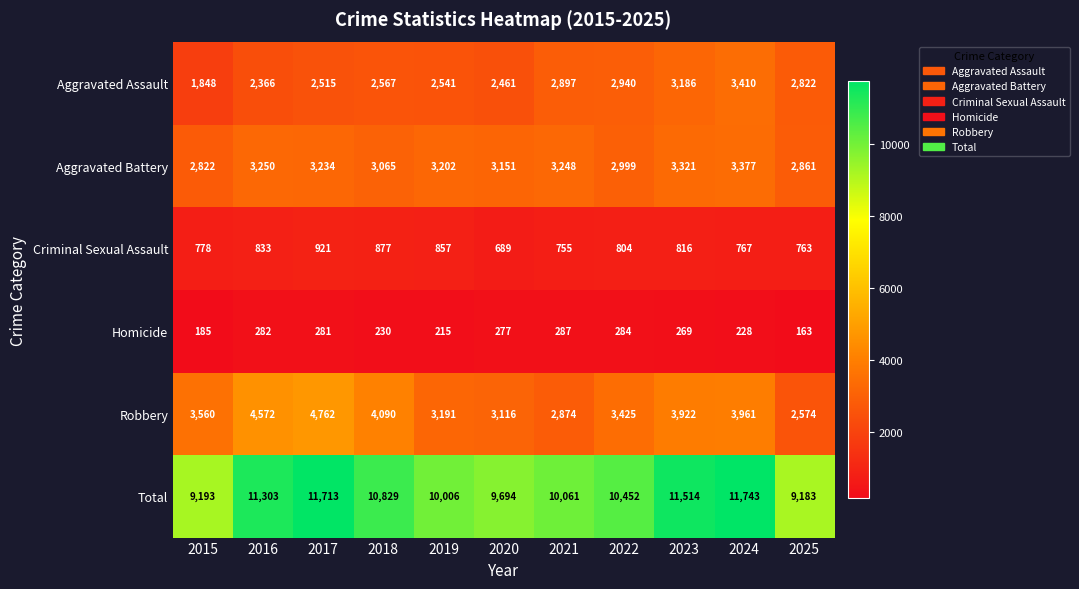

List the series in order of their peak value, highest first.

Total, Robbery, Aggravated Assault, Aggravated Battery, Criminal Sexual Assault, Homicide